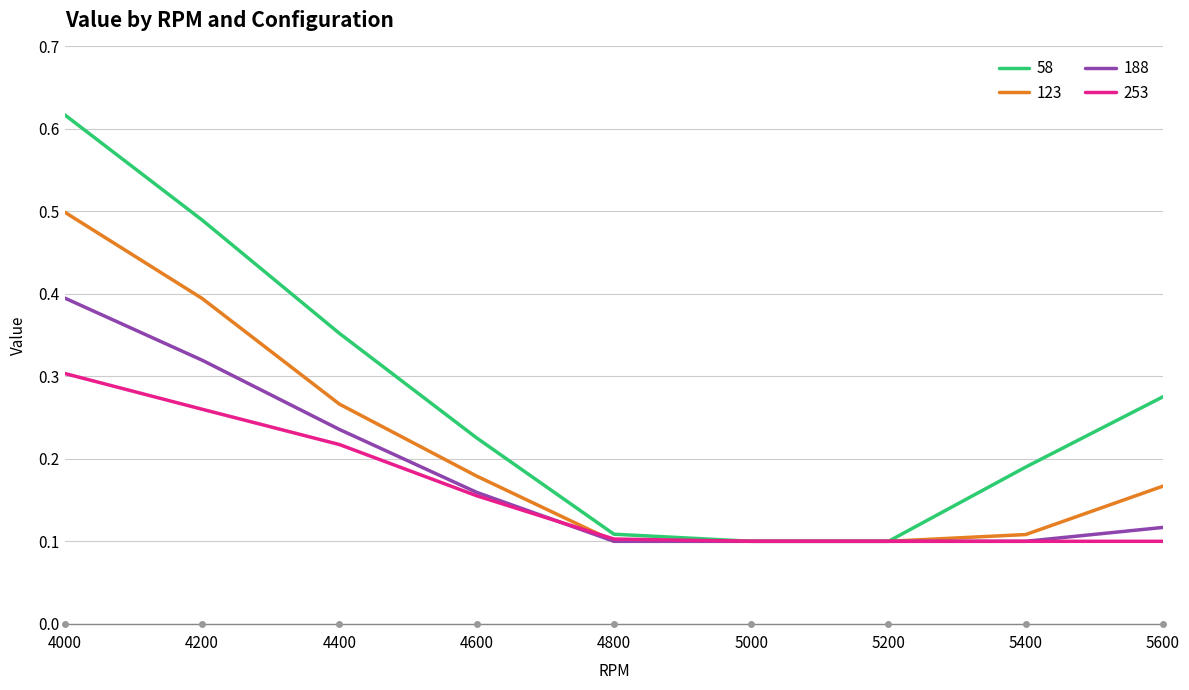

List the series in order of their peak value, lowest first.

253, 188, 123, 58